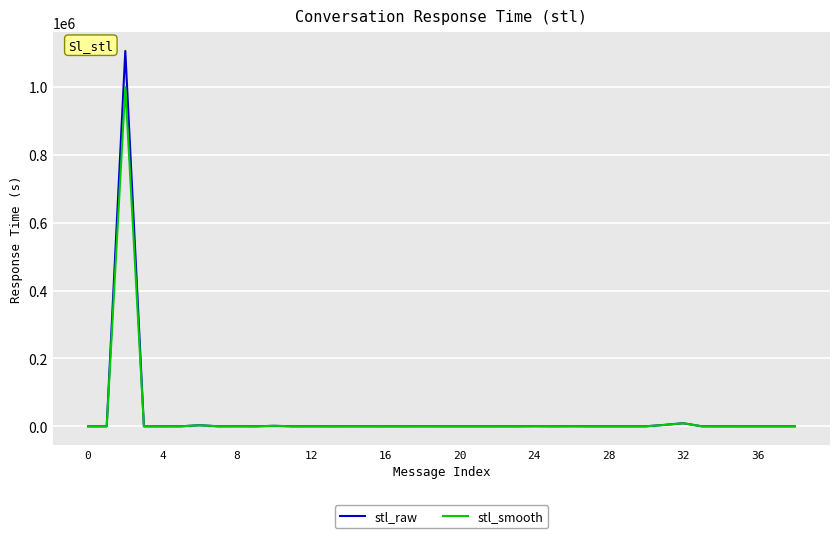

Does the chart have visible grid lines?

Yes